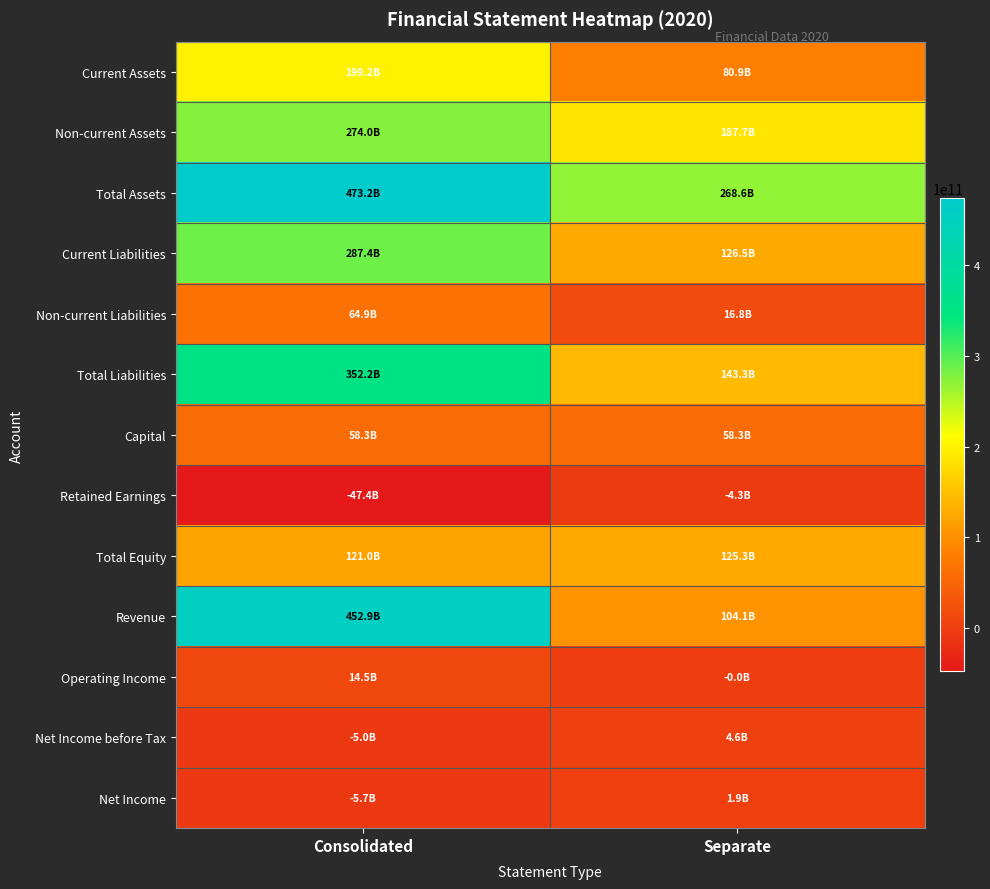

Reading left to right, extract all data points from this chart.

Current Assets: Consolidated=199202041552	Separate=80874837197
Non-current Assets: Consolidated=274012185048	Separate=187717658617
Total Assets: Consolidated=473214226600	Separate=268592495814
Current Liabilities: Consolidated=287355849995	Separate=126510641397
Non-current Liabilities: Consolidated=64866611504	Separate=16830211797
Total Liabilities: Consolidated=352222461499	Separate=143340853194
Capital: Consolidated=58331443500	Separate=58331443500
Retained Earnings: Consolidated=-47406079134	Separate=-4270176391
Total Equity: Consolidated=120991765101	Separate=125251642620
Revenue: Consolidated=452928402735	Separate=104126788993
Operating Income: Consolidated=14542186822	Separate=-36903238
Net Income before Tax: Consolidated=-4958559738	Separate=4643698948
Net Income: Consolidated=-5738069863	Separate=1901910214